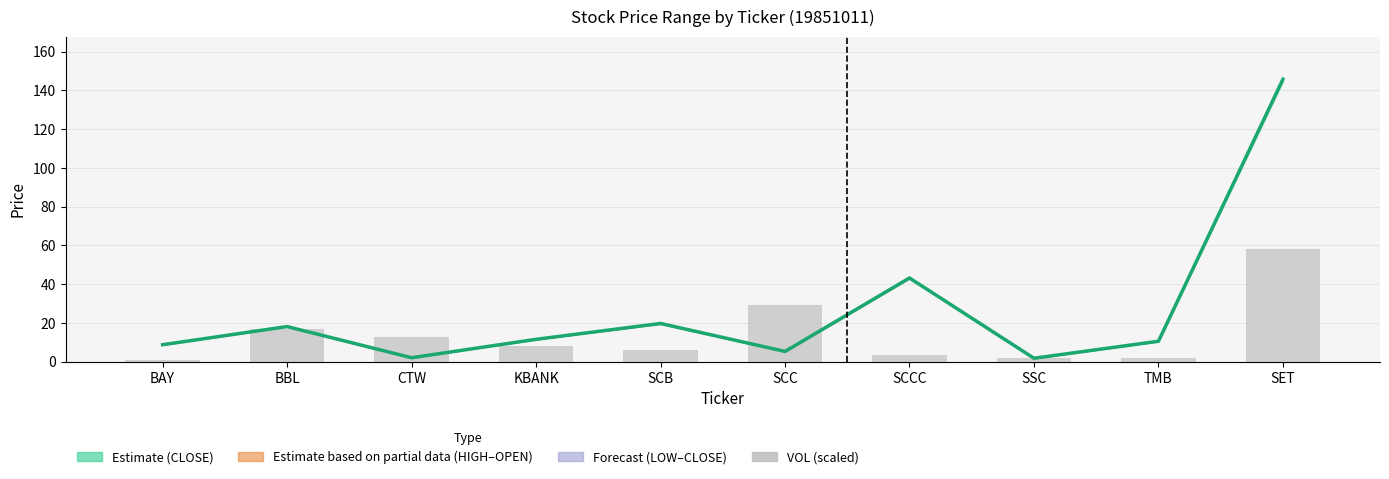

Count the number of data series in this chart.

2